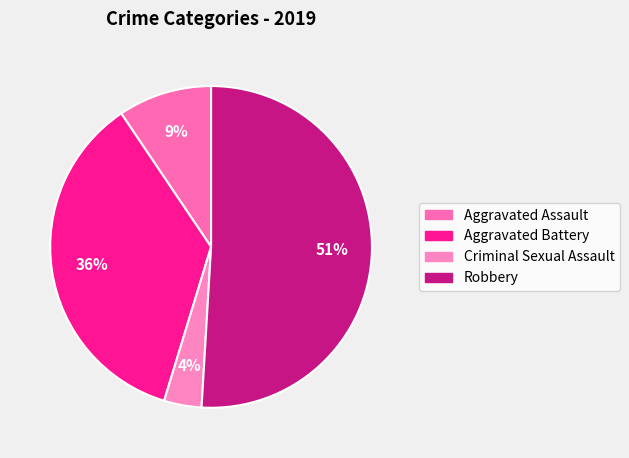

Which slice represents more than half of the pie?

Robbery